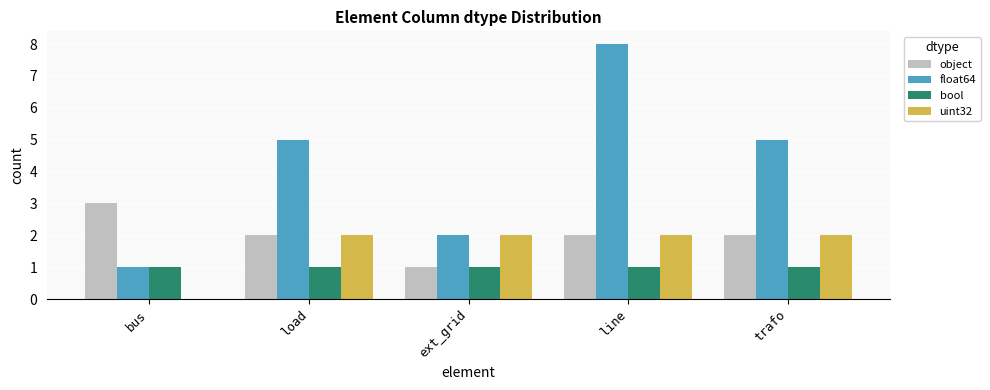

Read the float64 value at bus.

1